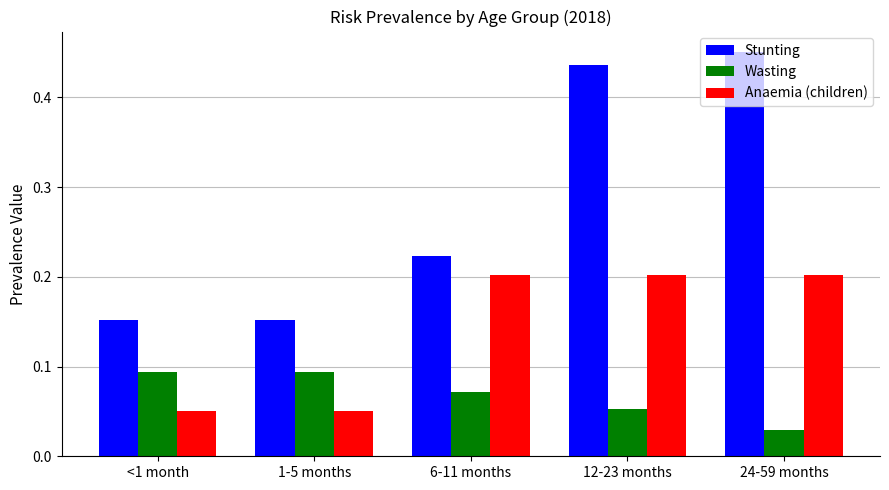

Rank the series at 24-59 months from lowest to highest value.

Wasting, Anaemia (children), Stunting